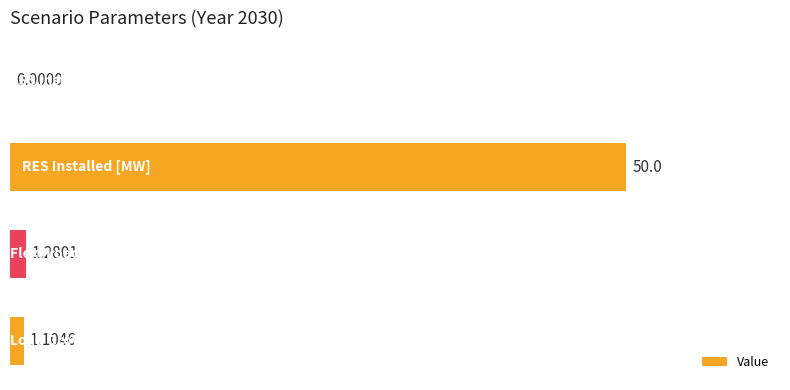

Are the bars horizontal?

Yes